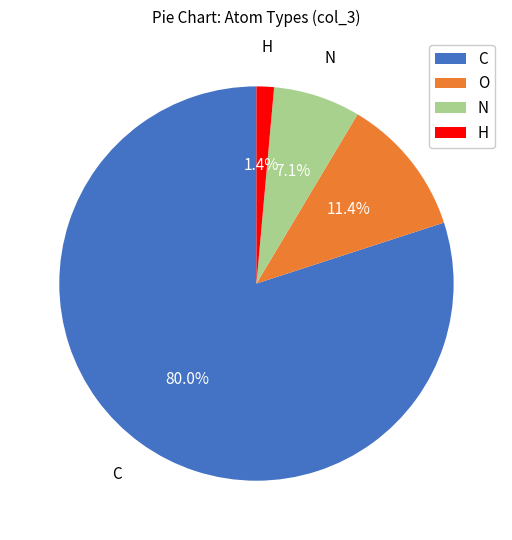

To the nearest percent, what is the combined percentage of O and C?

91%